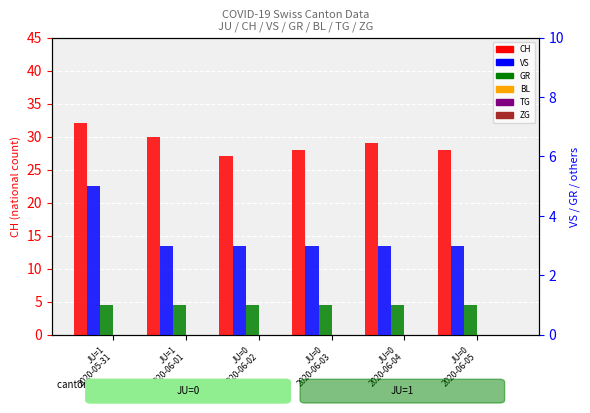

Reading left to right, what are all the values shown in this chart?

CH: JU=1
2020-05-31=32	JU=1
2020-06-01=30	JU=0
2020-06-02=27	JU=0
2020-06-03=28	JU=0
2020-06-04=29	JU=0
2020-06-05=28
VS: JU=1
2020-05-31=5	JU=1
2020-06-01=3	JU=0
2020-06-02=3	JU=0
2020-06-03=3	JU=0
2020-06-04=3	JU=0
2020-06-05=3
GR: JU=1
2020-05-31=1	JU=1
2020-06-01=1	JU=0
2020-06-02=1	JU=0
2020-06-03=1	JU=0
2020-06-04=1	JU=0
2020-06-05=1
BL: JU=1
2020-05-31=0	JU=1
2020-06-01=0	JU=0
2020-06-02=0	JU=0
2020-06-03=0	JU=0
2020-06-04=0	JU=0
2020-06-05=0
TG: JU=1
2020-05-31=0	JU=1
2020-06-01=0	JU=0
2020-06-02=0	JU=0
2020-06-03=0	JU=0
2020-06-04=0	JU=0
2020-06-05=0
ZG: JU=1
2020-05-31=0	JU=1
2020-06-01=0	JU=0
2020-06-02=0	JU=0
2020-06-03=0	JU=0
2020-06-04=0	JU=0
2020-06-05=0